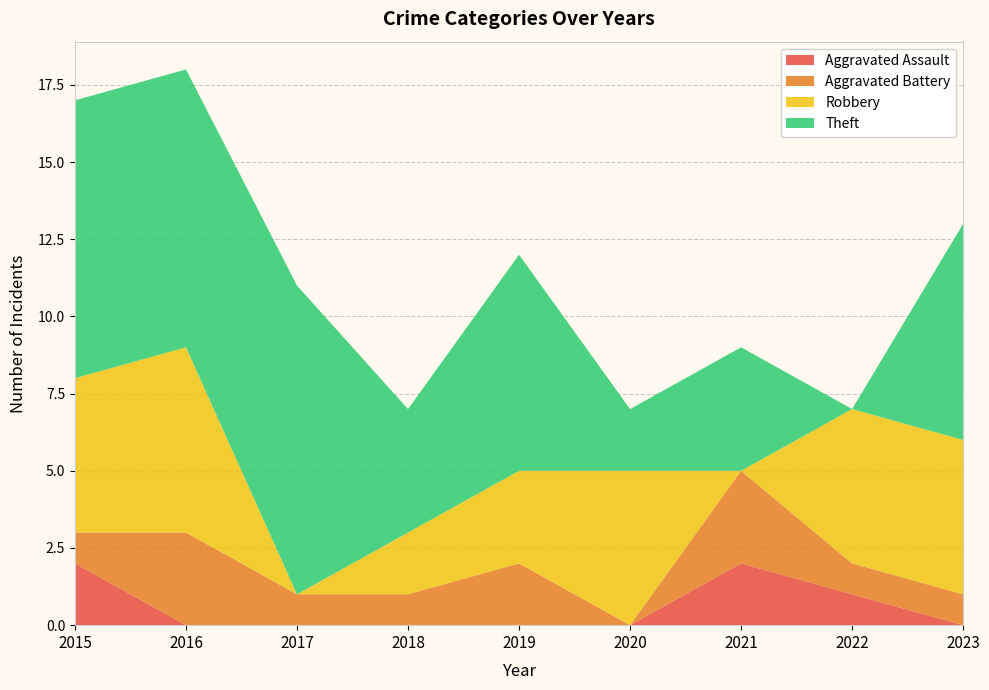

Reading left to right, transcribe all the data shown in this chart.

Aggravated Assault: 2015=2	2016=0	2017=0	2018=0	2019=0	2020=0	2021=2	2022=1	2023=0
Aggravated Battery: 2015=1	2016=3	2017=1	2018=1	2019=2	2020=0	2021=3	2022=1	2023=1
Robbery: 2015=5	2016=6	2017=0	2018=2	2019=3	2020=5	2021=0	2022=5	2023=5
Theft: 2015=9	2016=9	2017=10	2018=4	2019=7	2020=2	2021=4	2022=0	2023=7